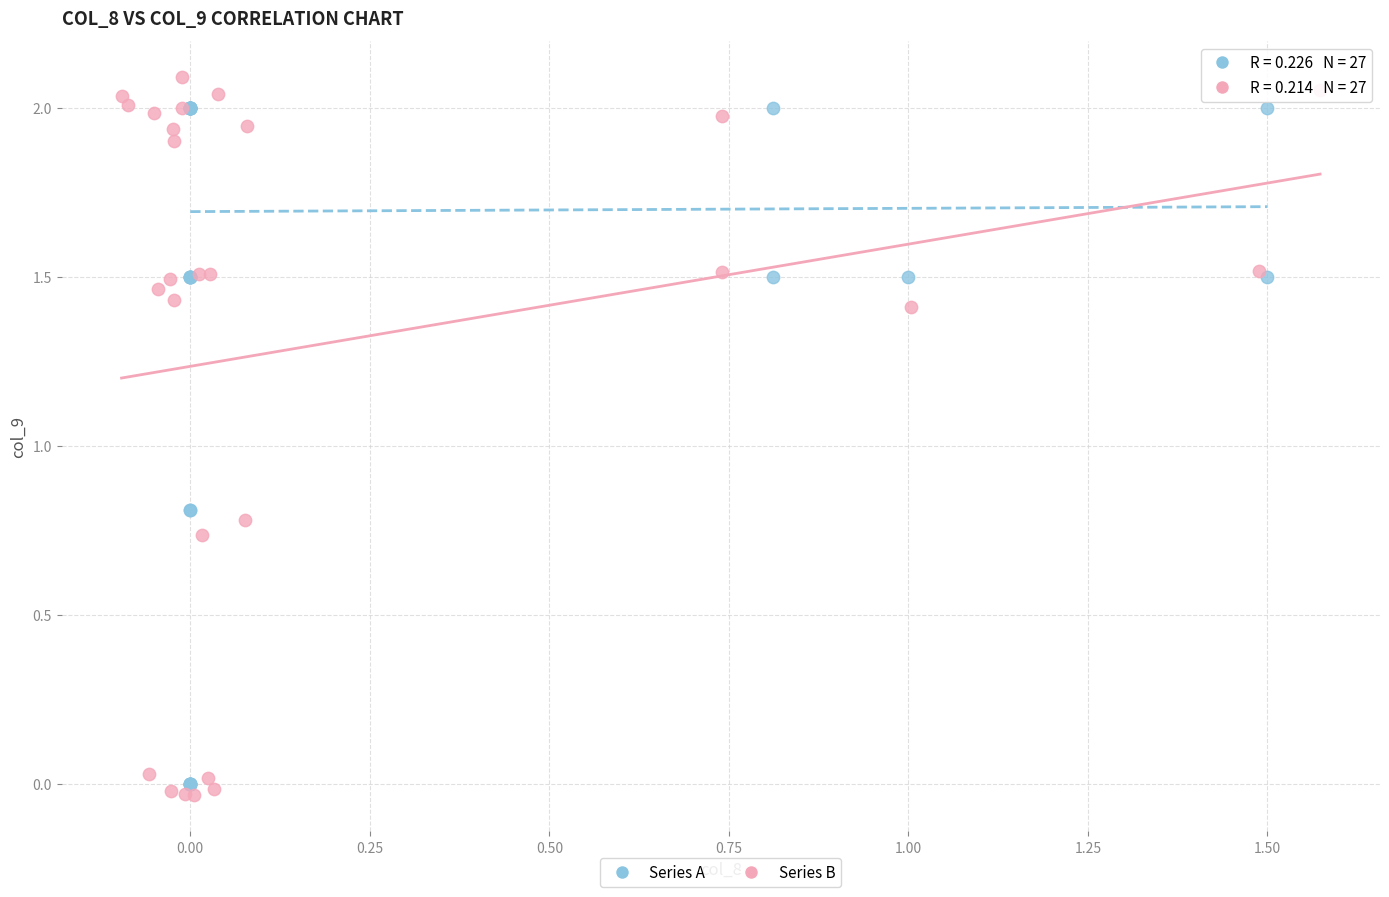

Which series has the largest Y range (max minus min)?

Series B